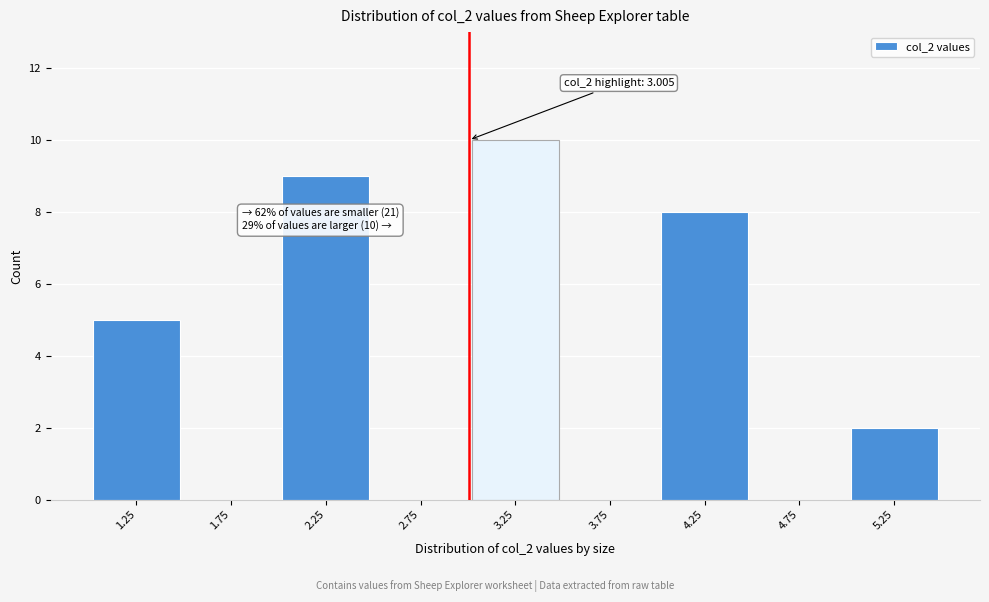

Over which range of the x-axis is the bar tallest?

3.0 to 3.5